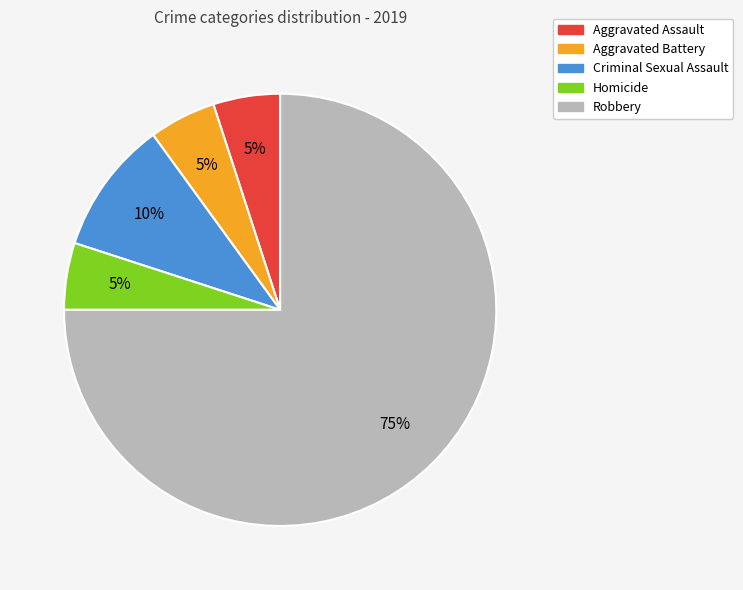

Which slice represents more than half of the pie?

Robbery